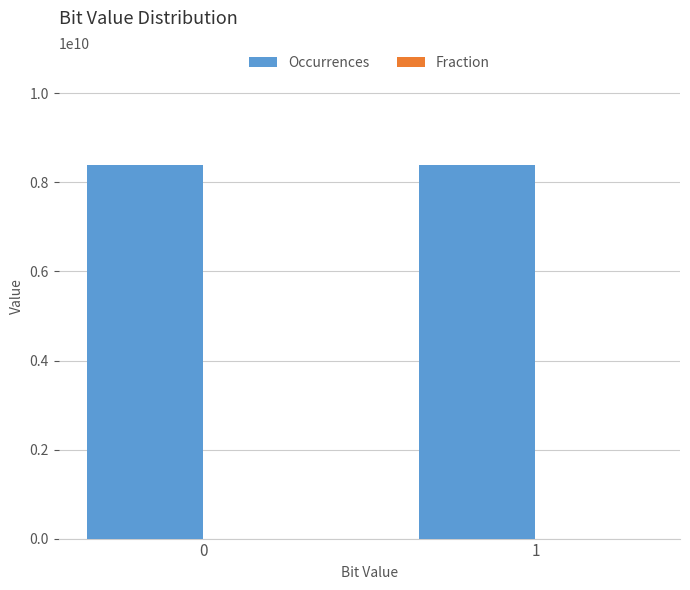

What is the highest value of the Occurrences series?

8389133488.0